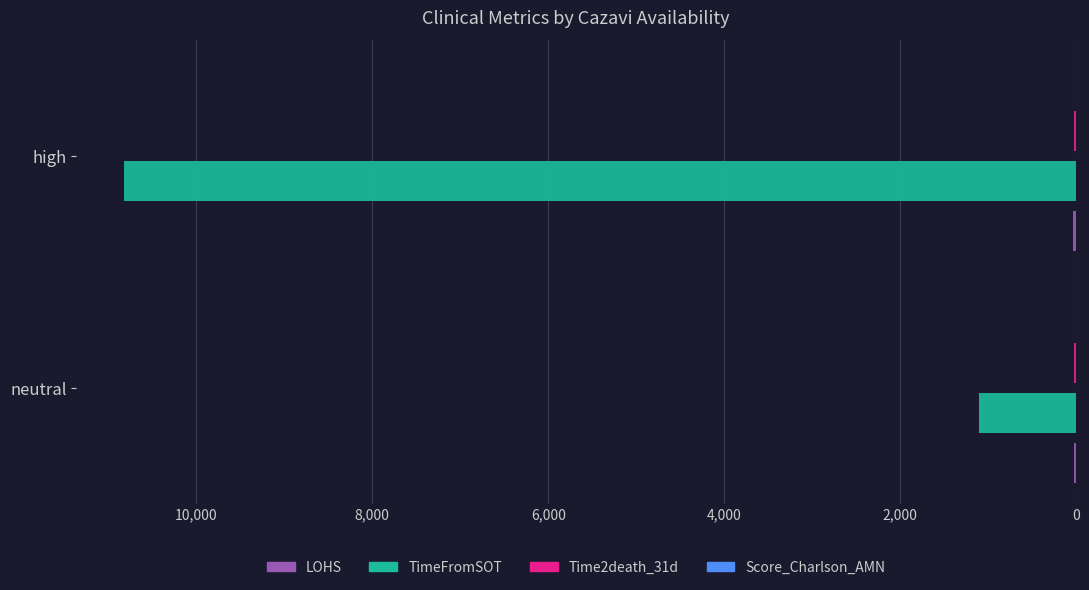

At which category is the sum across all series the highest?

high